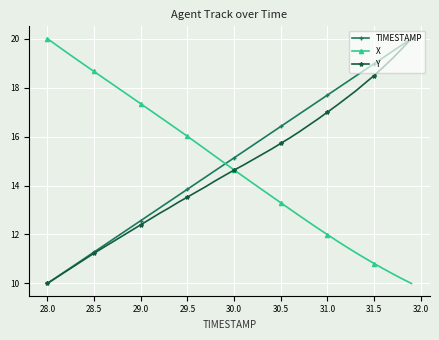

What is the value of the TIMESTAMP point at the 10th from the left?

12.3